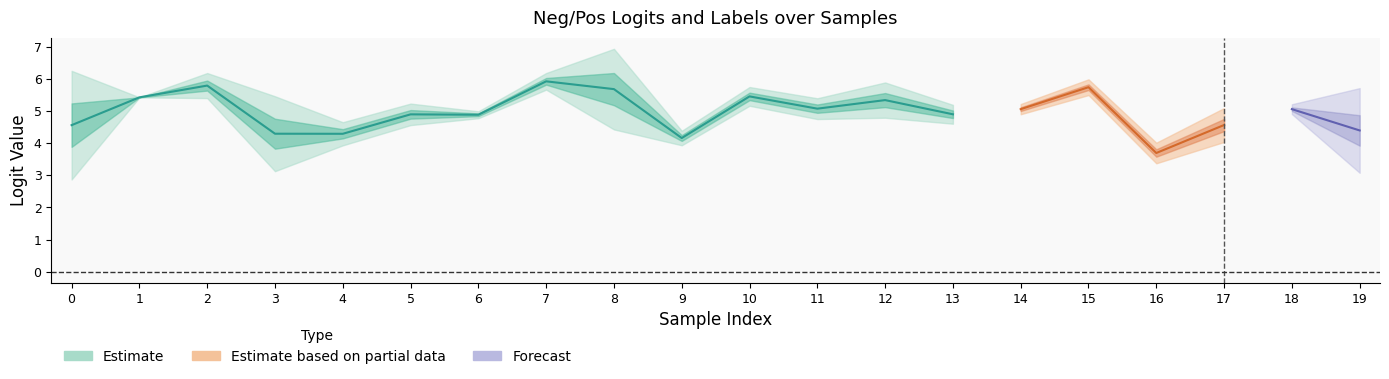

Is the value of neg_logits at 12 greater than the value of pos_logits at 12?

No